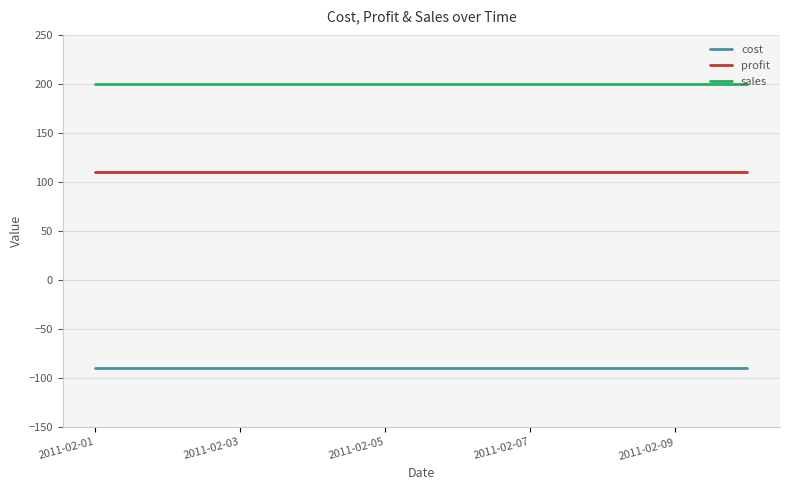

What is the minimum value for cost?

-90